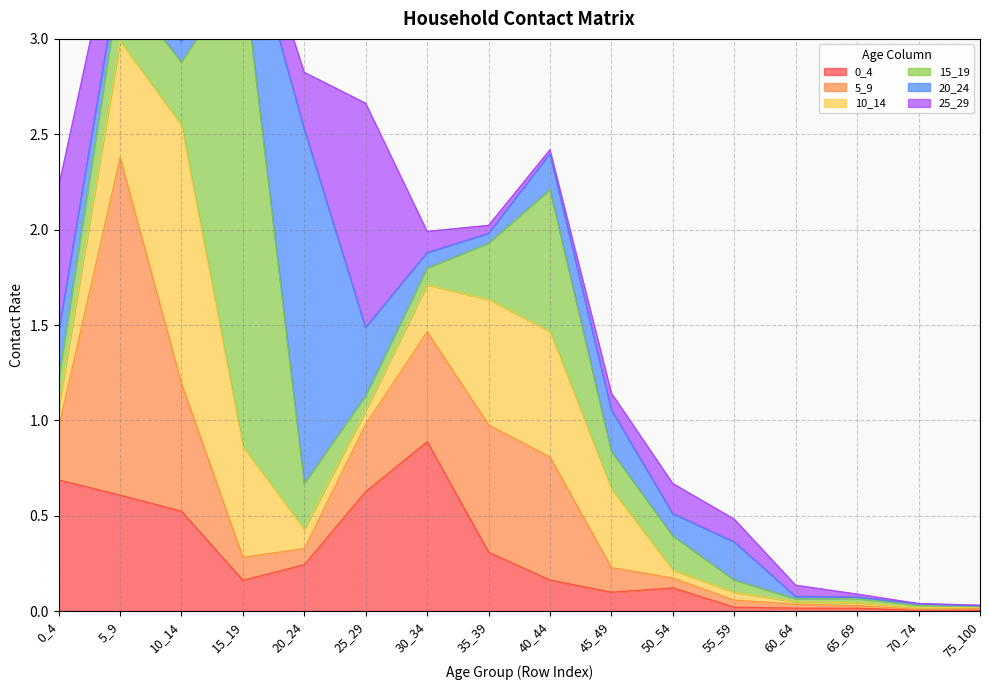

Reading left to right, transcribe all the data shown in this chart.

0_4: 0.7	0.6	0.5	0.2	0.2	0.6	0.9	0.3	0.2	0.1	0.1	0.0	0.0	0.0	0.0	0.0
5_9: 0.3	1.8	0.7	0.1	0.1	0.4	0.6	0.7	0.6	0.1	0.1	0.0	0.0	0.0	0.0	0.0
10_14: 0.1	0.6	1.4	0.6	0.1	0.1	0.2	0.7	0.7	0.4	0.0	0.0	0.0	0.0	0.0	0.0
15_19: 0.1	0.3	0.3	2.5	0.2	0.1	0.1	0.3	0.7	0.2	0.2	0.1	0.0	0.0	0.0	0.0
20_24: 0.2	0.1	0.1	0.3	1.9	0.4	0.1	0.1	0.2	0.2	0.1	0.2	0.0	0.0	0.0	0.0
25_29: 0.8	0.3	0.1	0.1	0.3	1.2	0.1	0.0	0.0	0.1	0.2	0.1	0.1	0.0	0.0	0.0